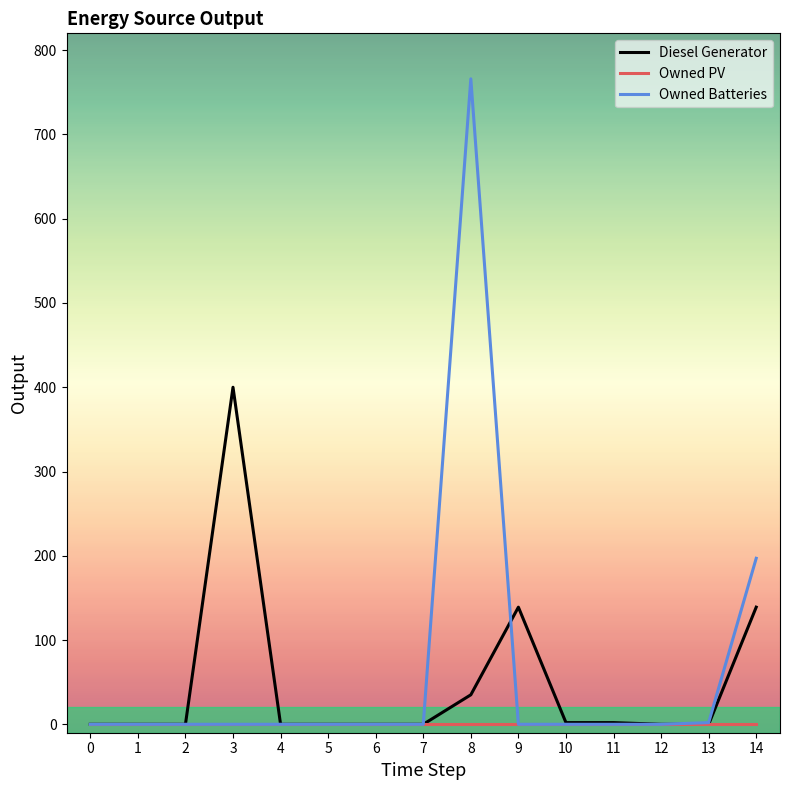

At which category is the sum across all series the highest?

8